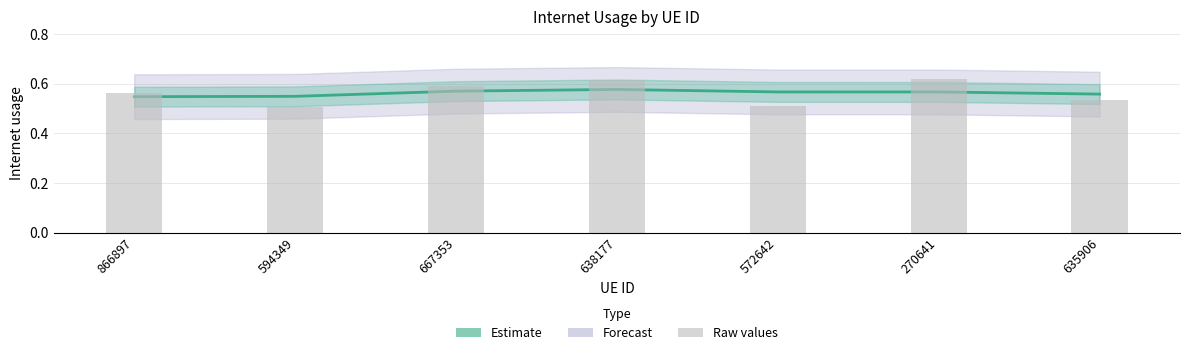

How many Internet usage (smooth) values are between 0 and 1?

7